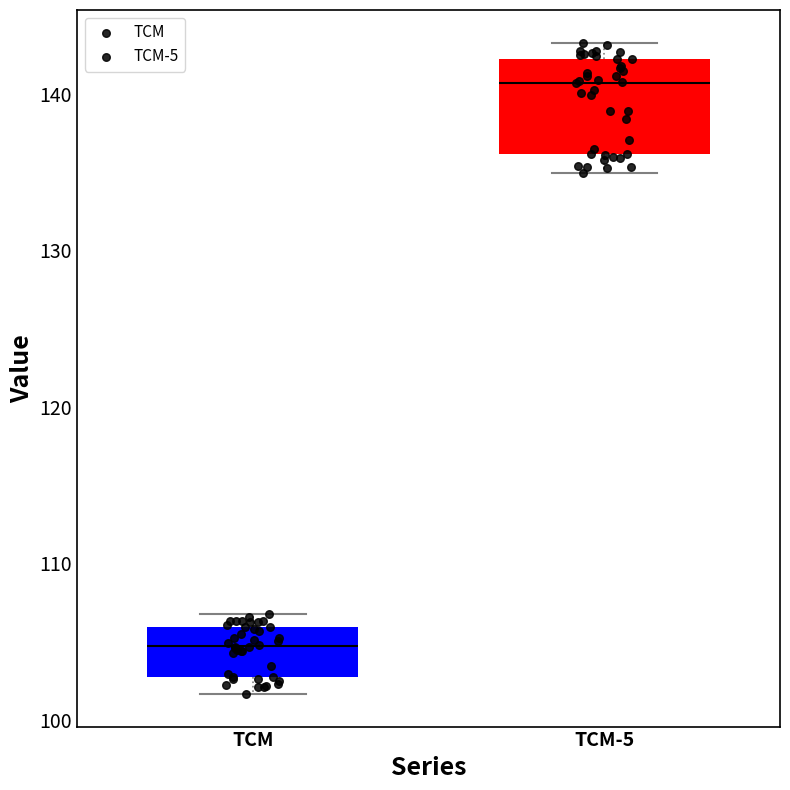

Where does the upper whisker of the box for TCM-5 end on the y-axis? The values are not printed on the chart, so give them approximately, as read against the axis.

143